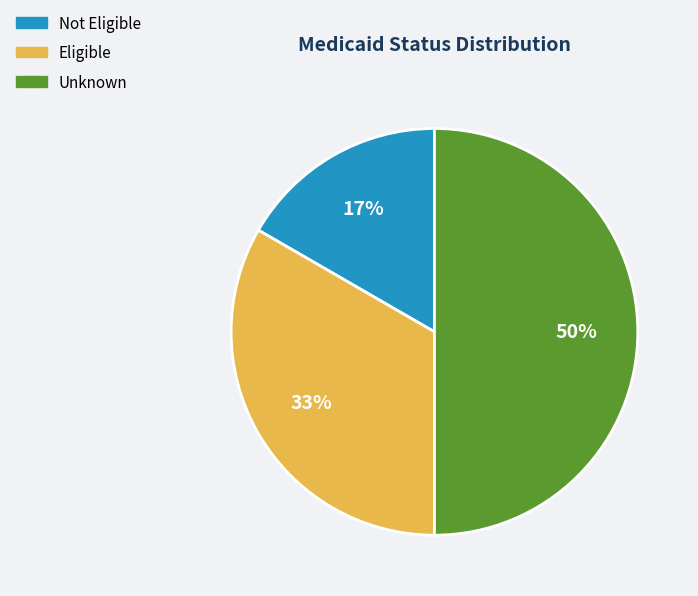

What percentage is the Not Eligible slice, to the nearest percent?

17%